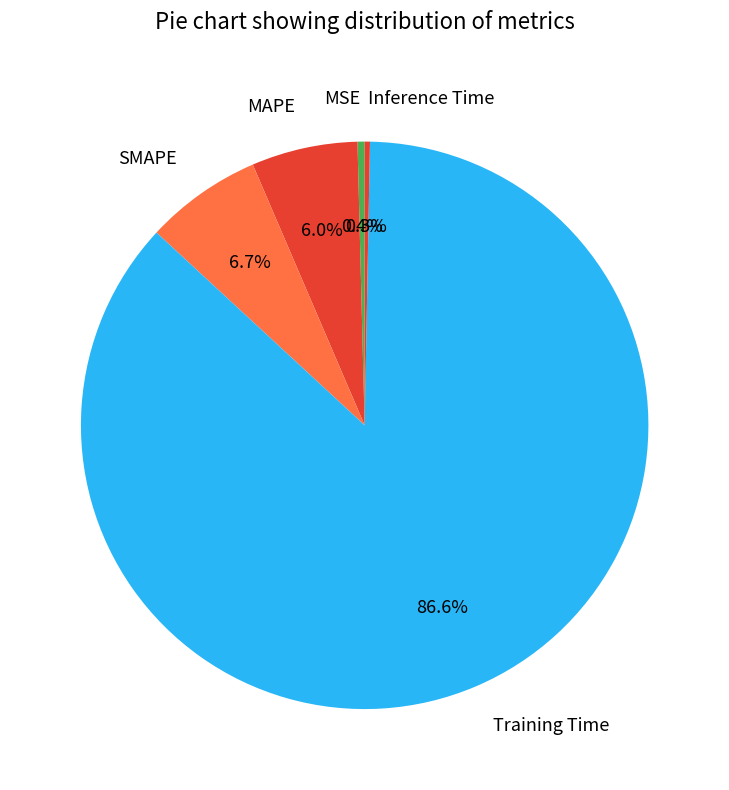

Which slice is the largest?

Training Time